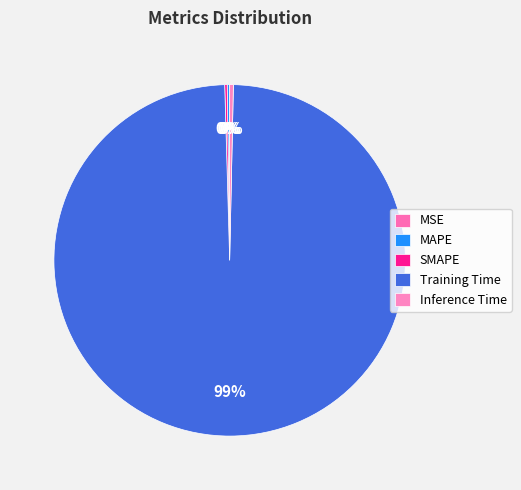

Which category has the biggest portion of the pie?

Training Time